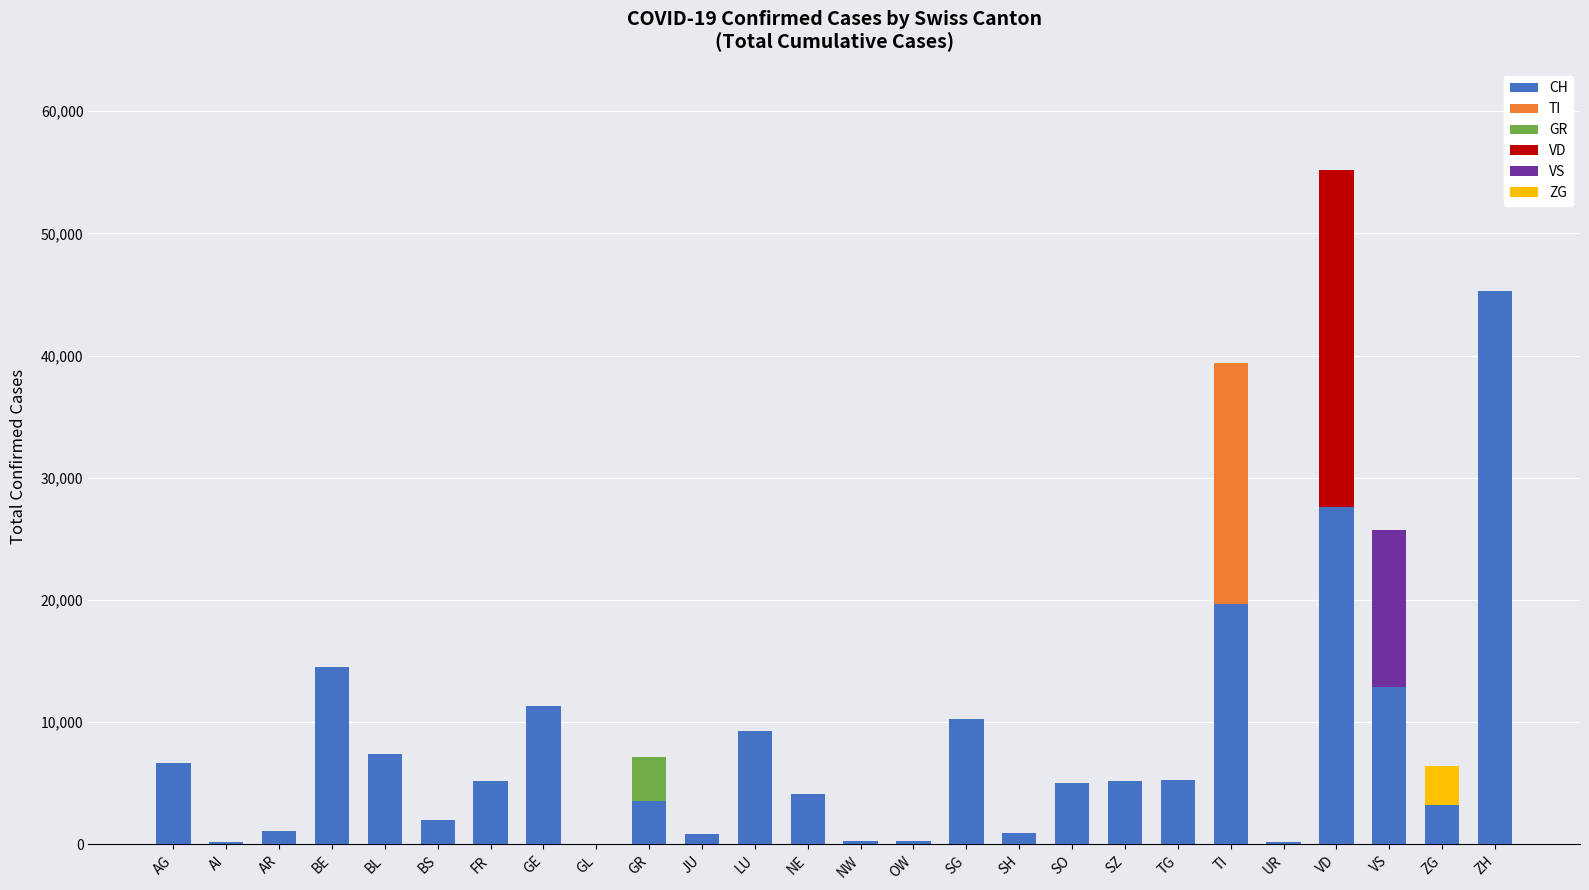

What is the highest value of the CH series?

45329